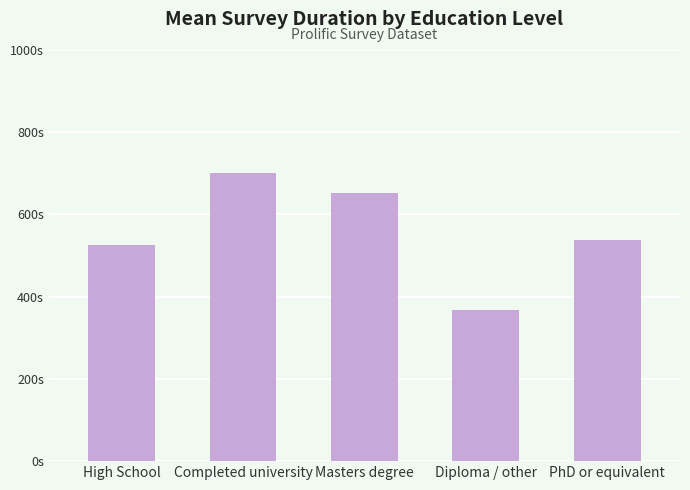

Between Diploma / other and High School, which is larger?

High School